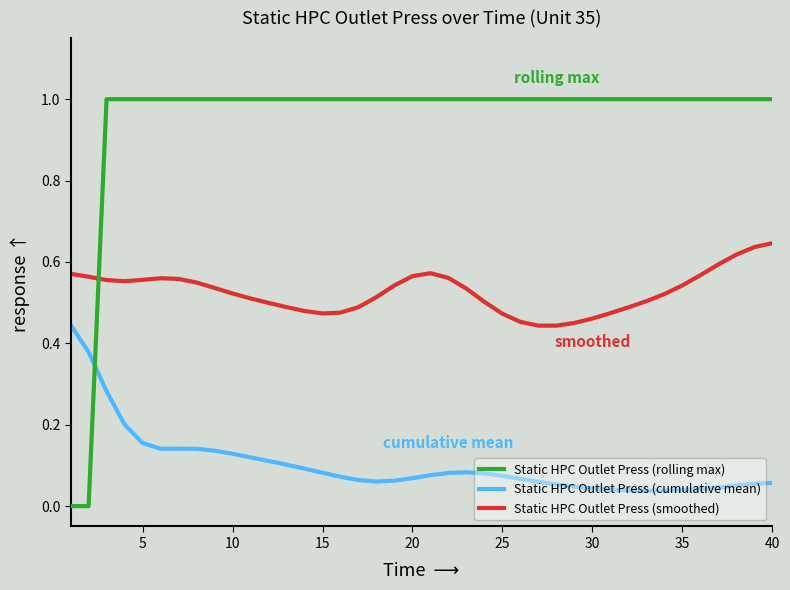

What is the greatest value displayed?

1.0